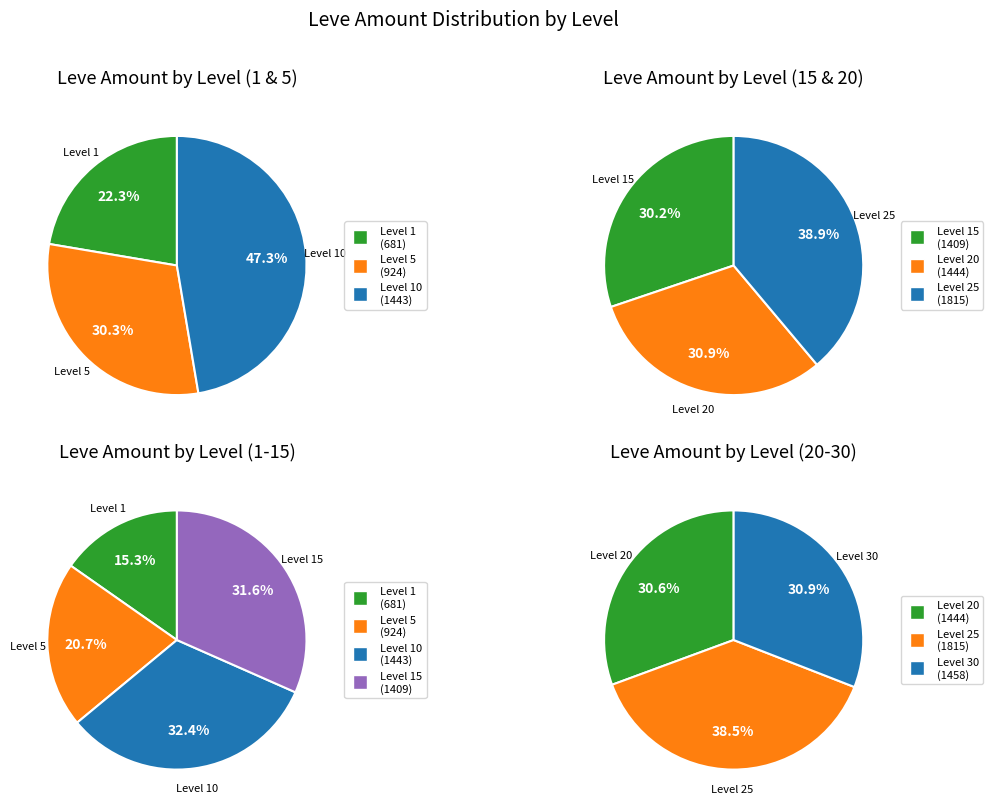

Which series has the largest range (max minus min)?

Leve Level 10